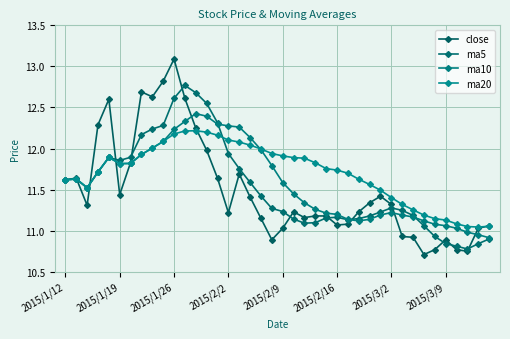

What is the difference between the second highest and minimum values in the close series?

2.1